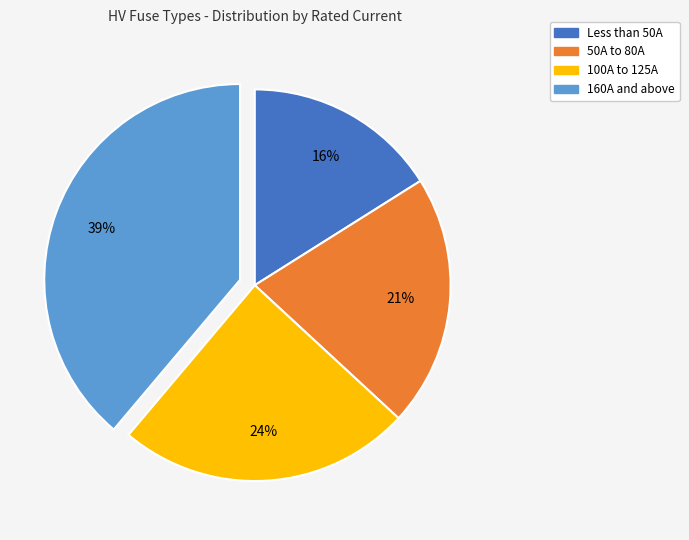

Is there a majority slice in this chart?

No